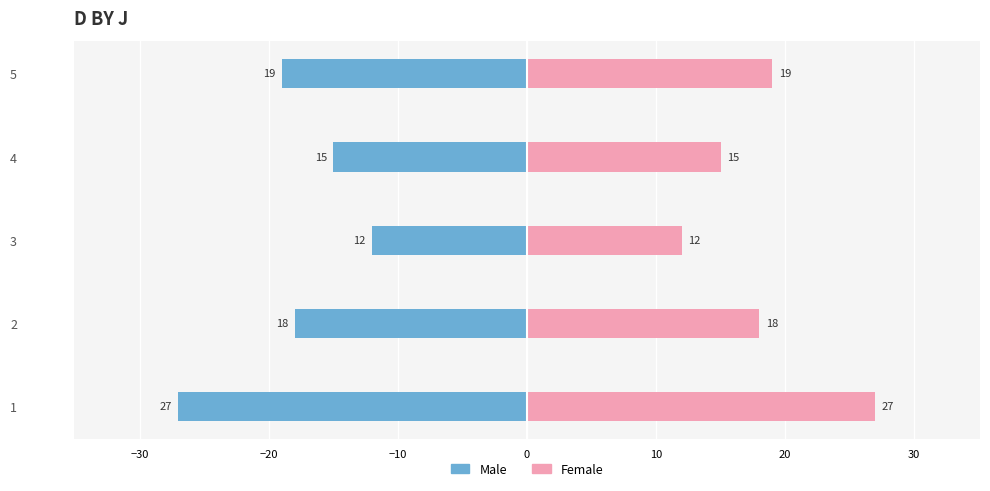

What is the maximum value for Female?

27